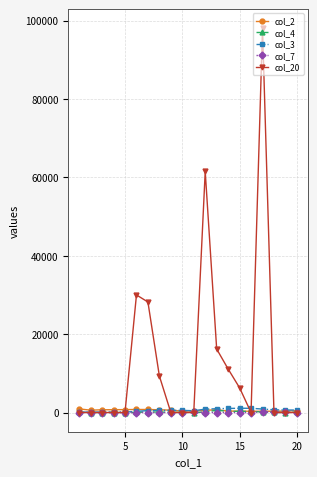

Which series has the largest range (max minus min)?

col_20